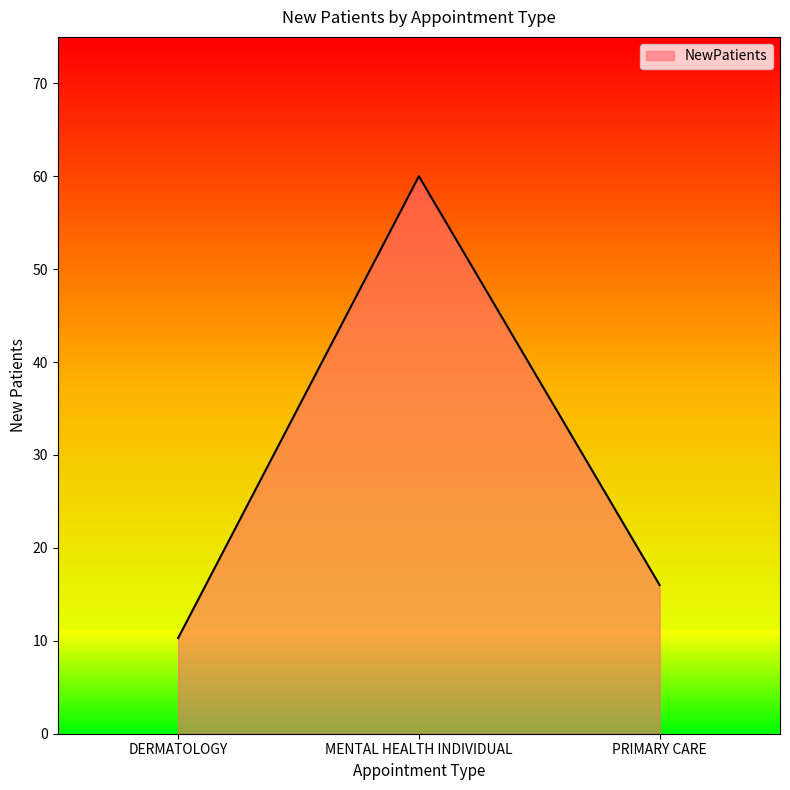

Reading left to right, what are all the values shown in this chart?

DERMATOLOGY=10.3	MENTAL HEALTH INDIVIDUAL=60.0	PRIMARY CARE=16.0